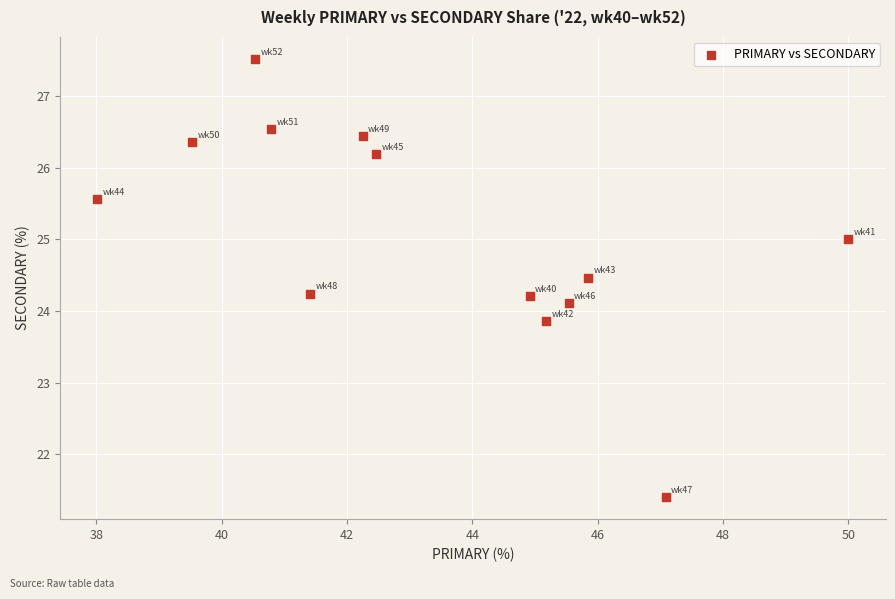

What is the range of X values (max minus min)?

12.0